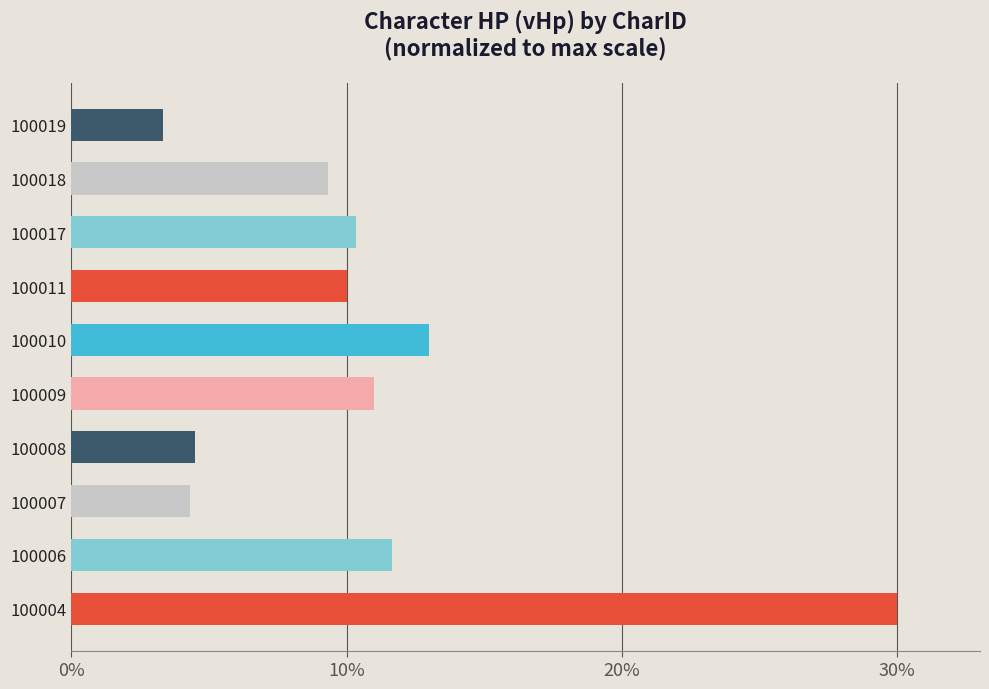

Where is the data nearest to the value 16?

100010